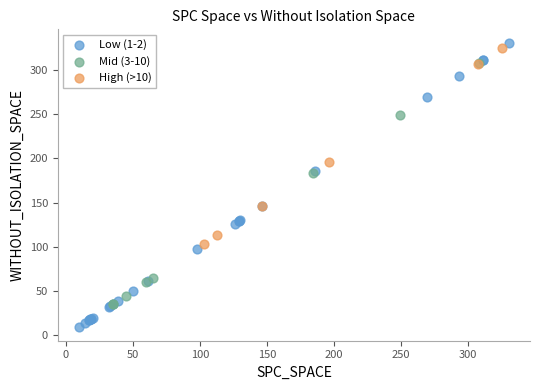

Which series contains the lowest Y value?

Low (1-2)